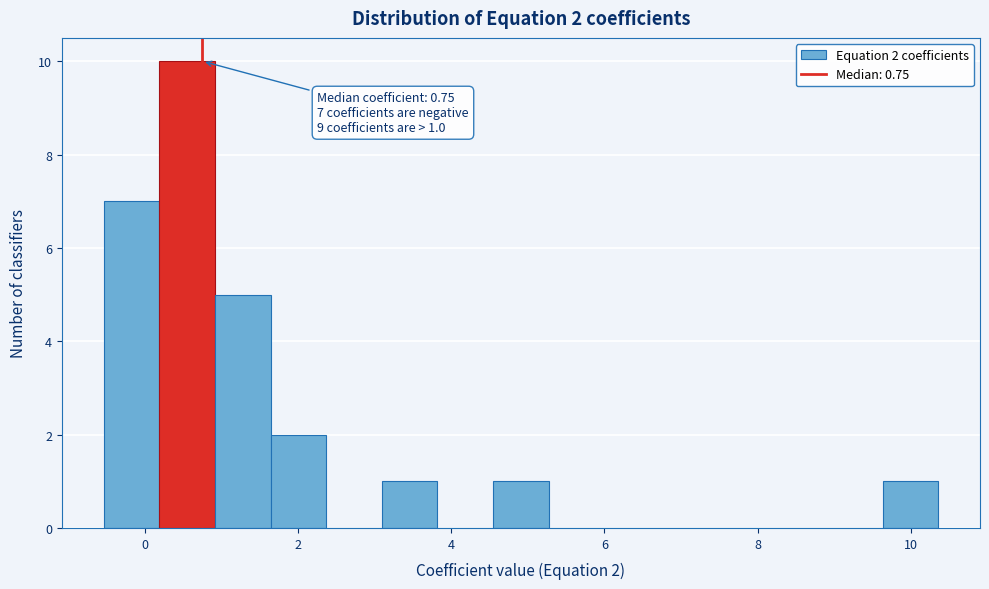

Around what value on the x-axis is the tallest bar? Give the approximate position of its centre, as read against the axis.

0.6